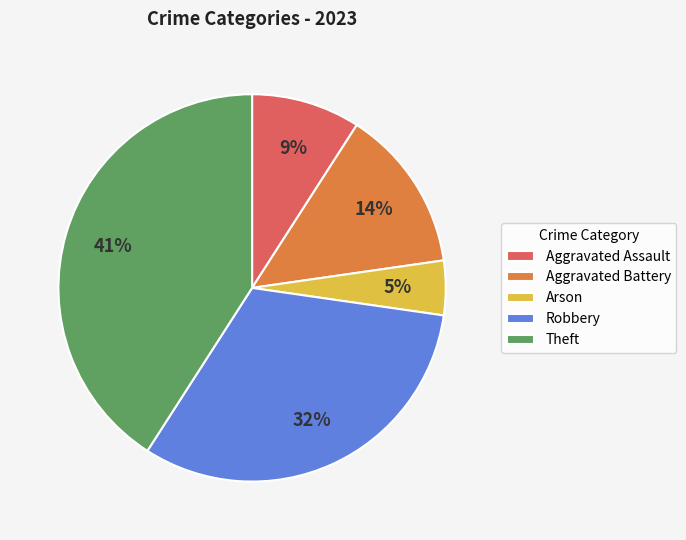

Is there a majority slice in this chart?

No